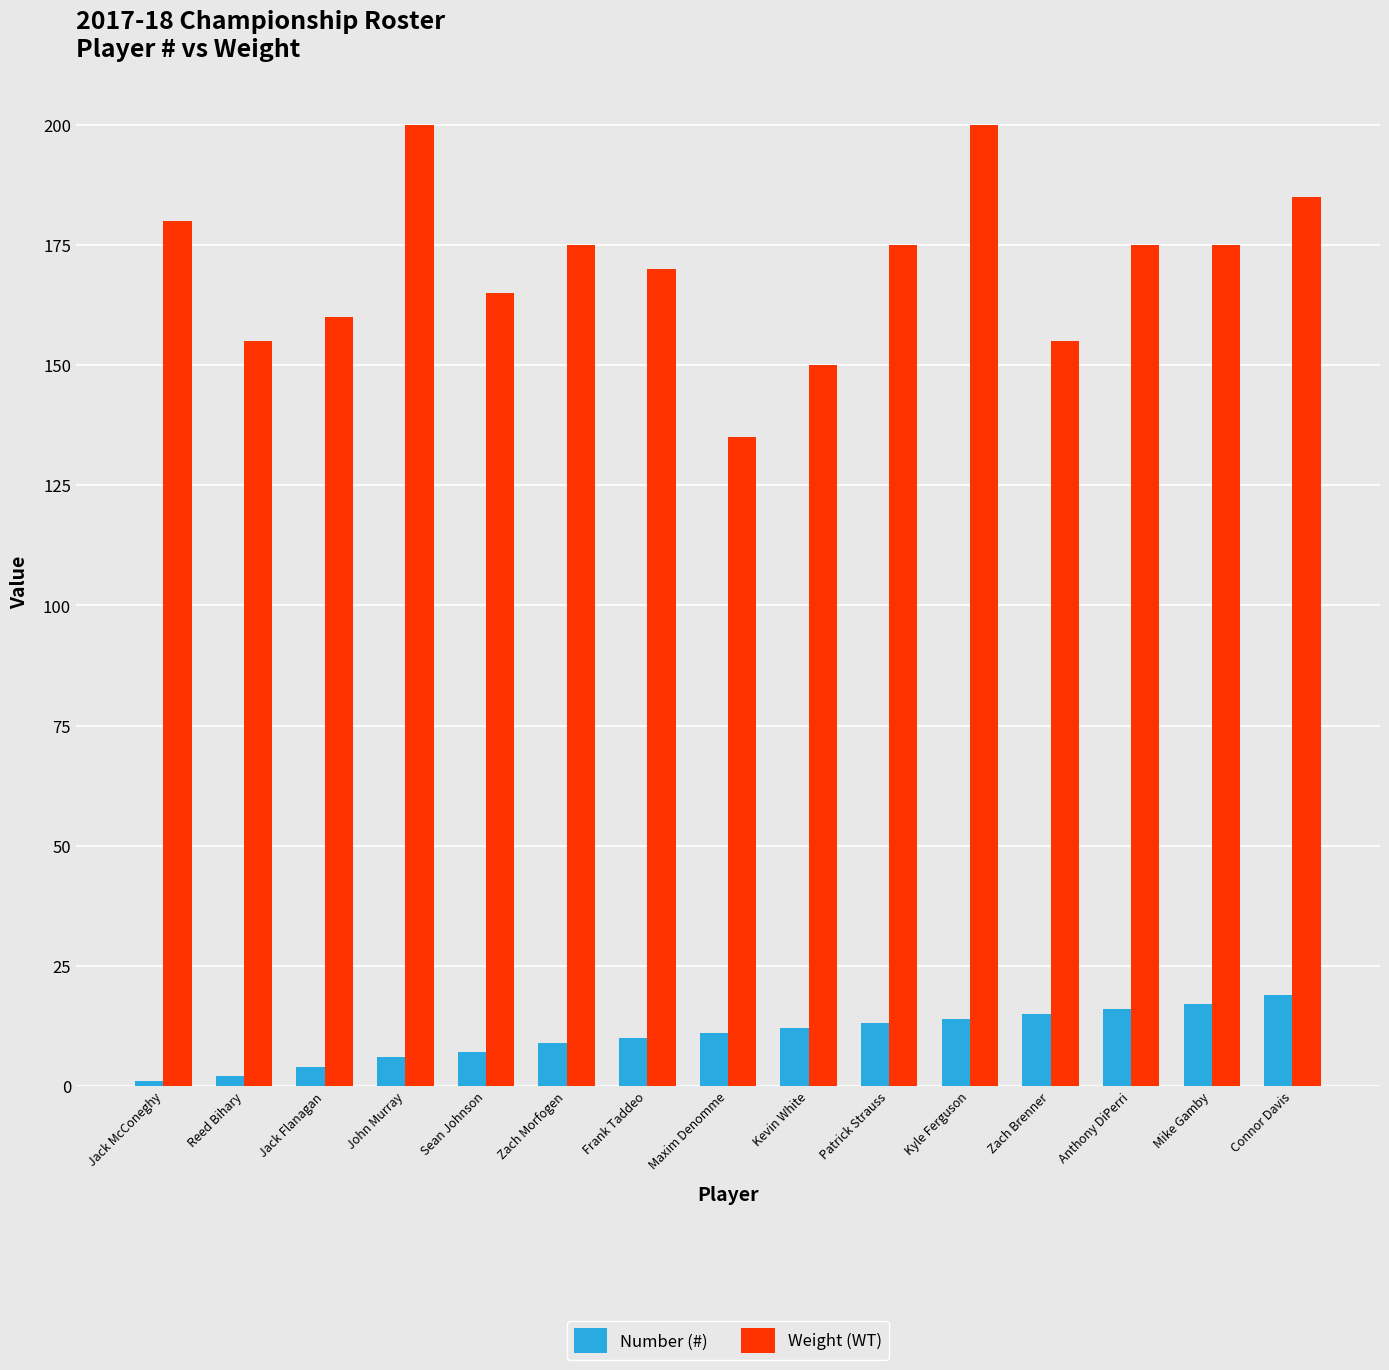

What is the label of the 12th bar from the left?

Zach Brenner